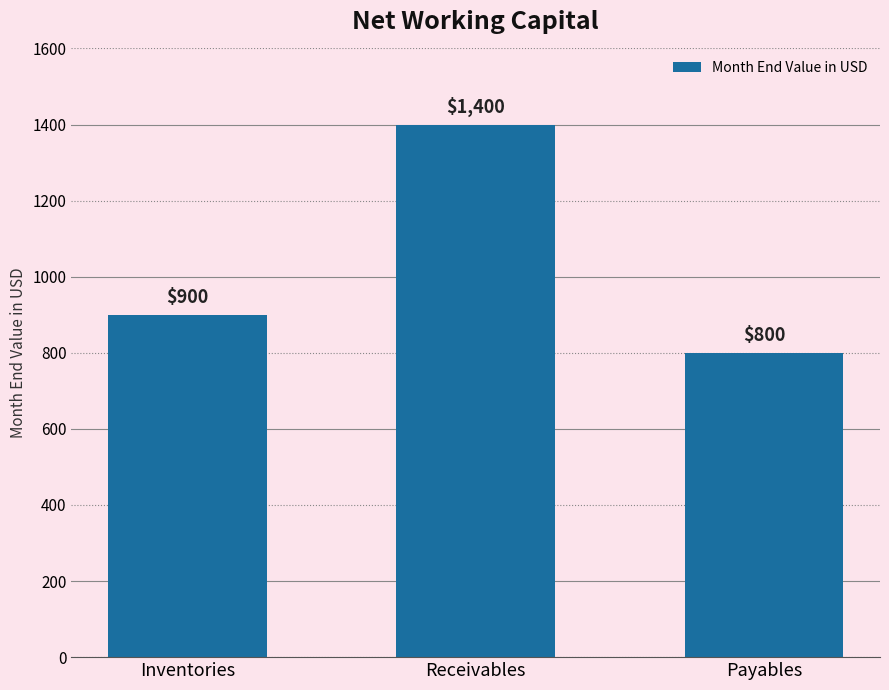

What is the sum of all values?

3100